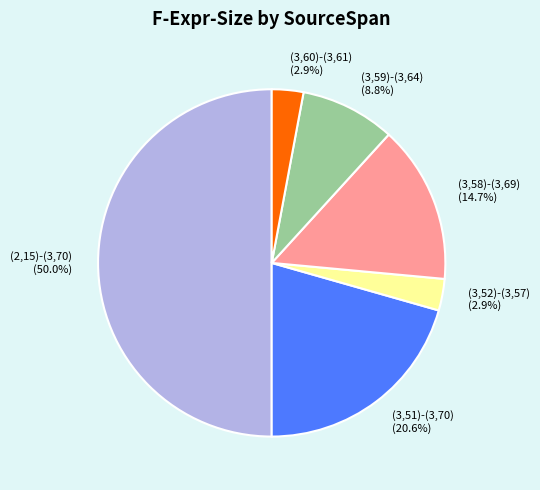

Is (3,51)-(3,70) the majority of the pie?

No